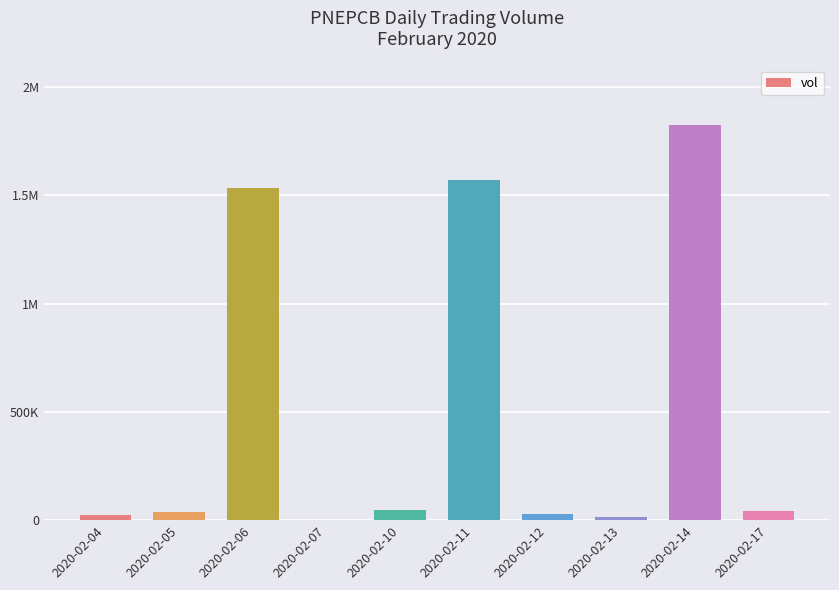

Are the bars horizontal?

No